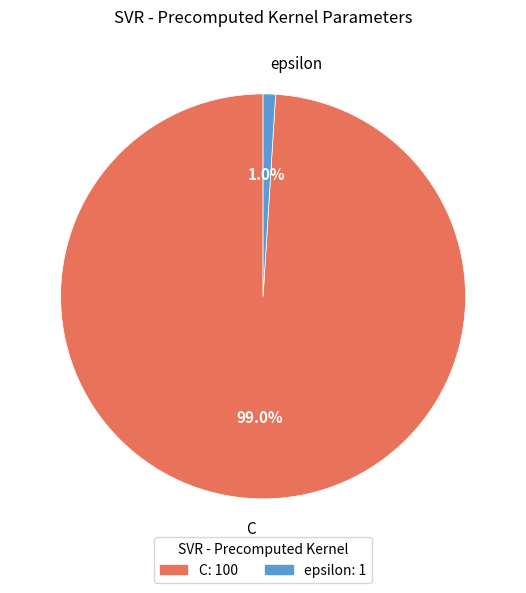

The epsilon slice represents 1% of the pie. True or false?

True